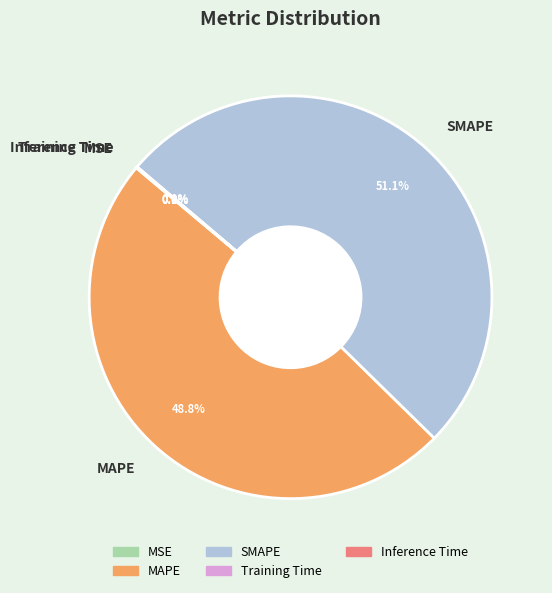

Approximately how many times larger is the value at SMAPE compared to MAPE?

1.0